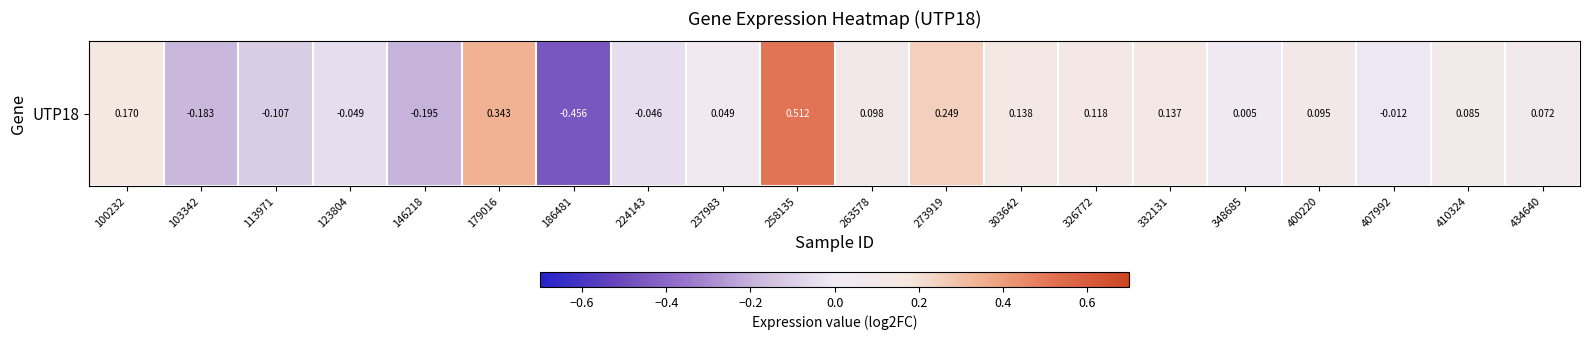

Where is the data nearest to the value 0?

348685